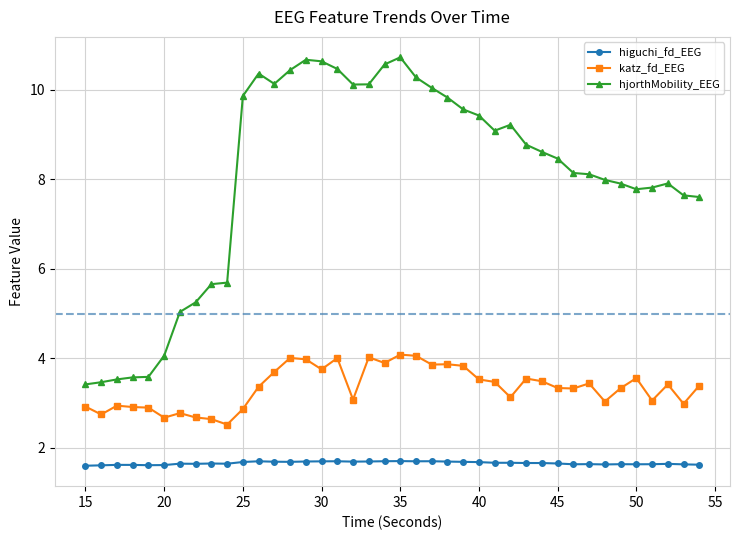

List the series in order of their overall mean, lowest first.

higuchi_fd_EEG, katz_fd_EEG, hjorthMobility_EEG